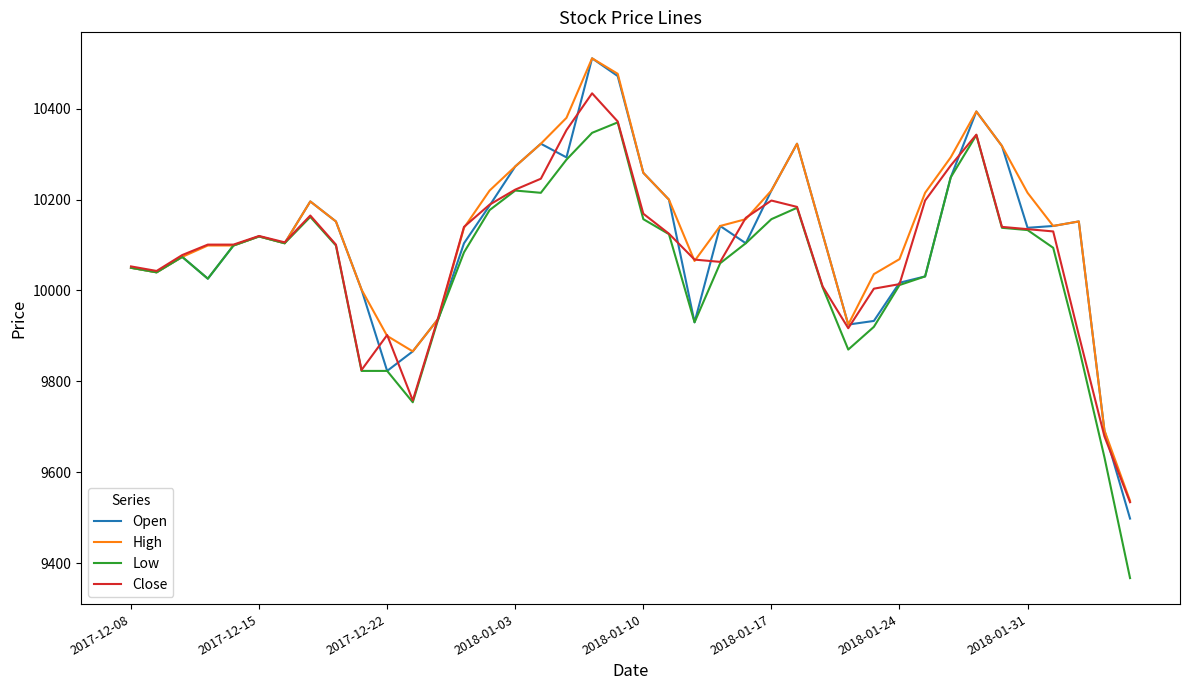

What is the highest value of the Close series?

10434